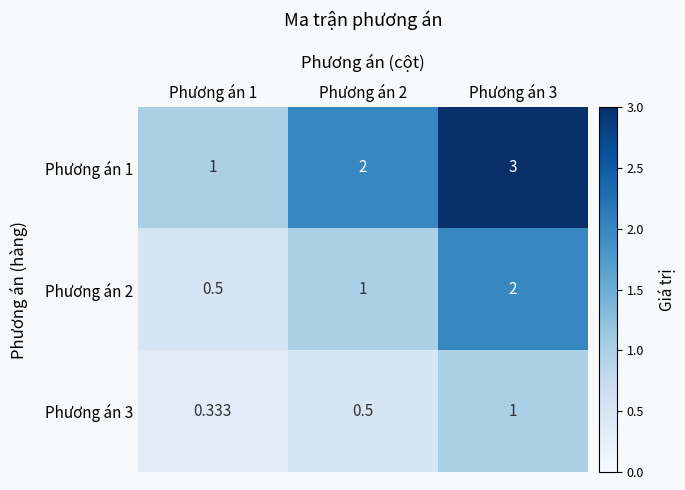

At which category does the chart reach its peak across all series?

Phương án 3